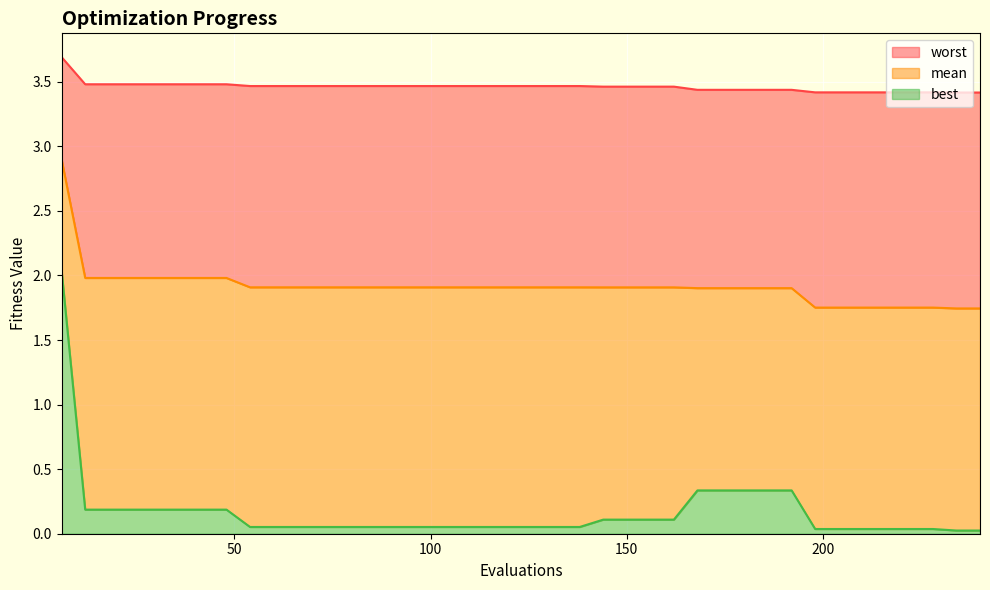

True or false: worst and mean intersect in this chart.

False